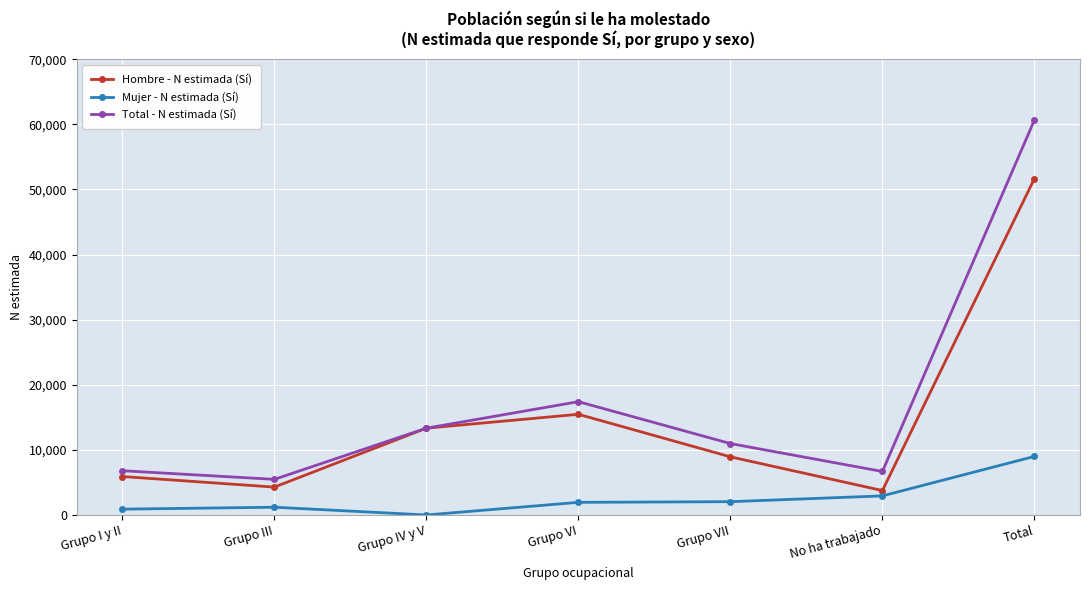

What is the label of the 6th point from the left?

No ha trabajado